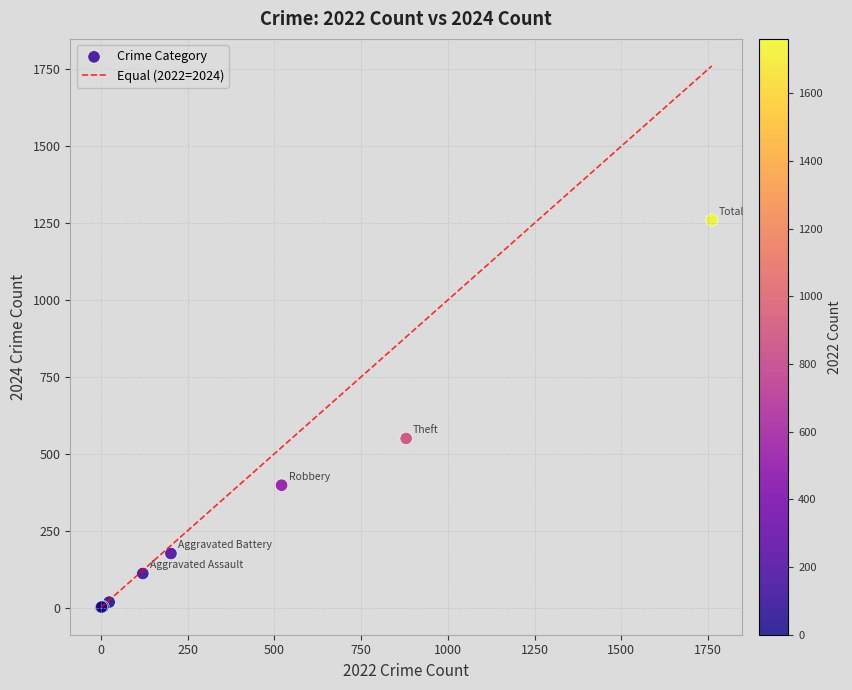

What Y value in the scatter plot is closest to 630?

550